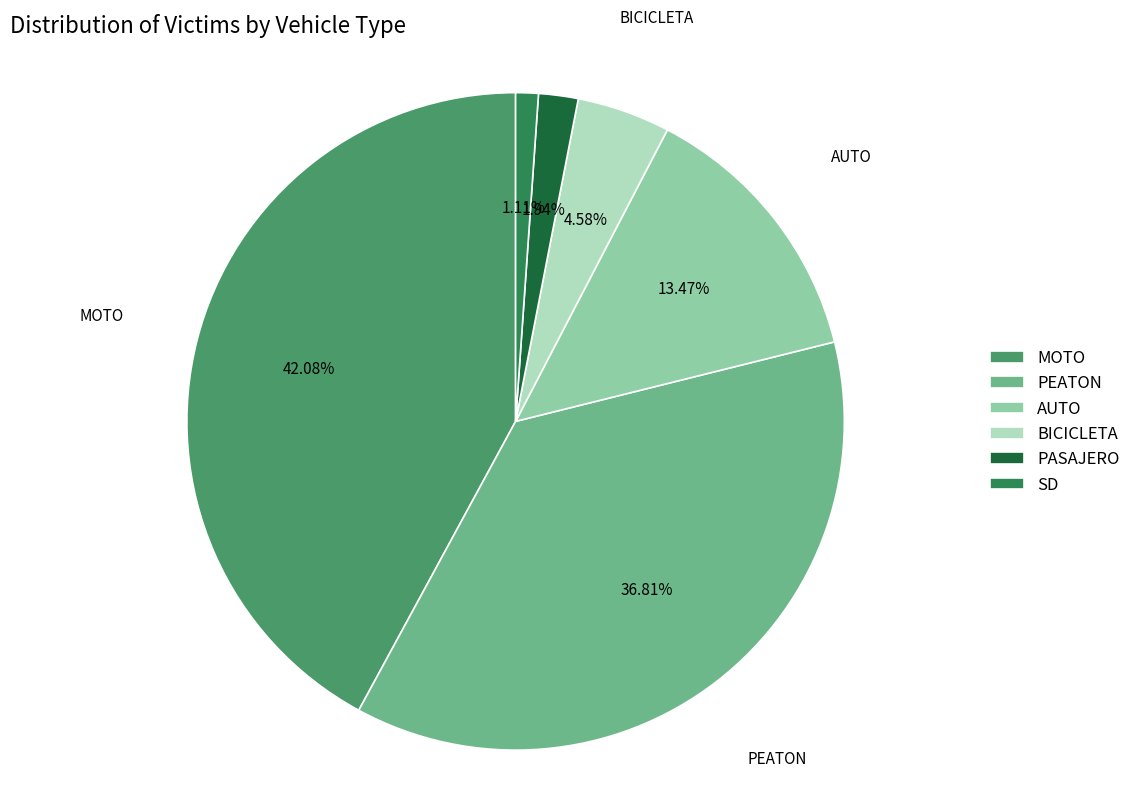

To the nearest percent, what percentage of the pie is AUTO?

13%